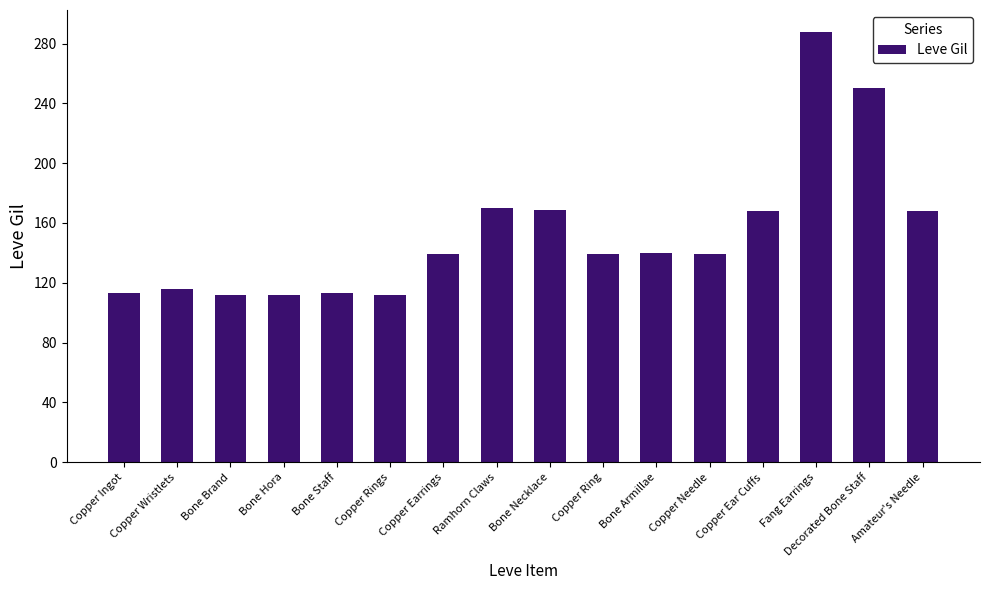

What is the label of the 13th bar from the left?

Copper Ear Cuffs